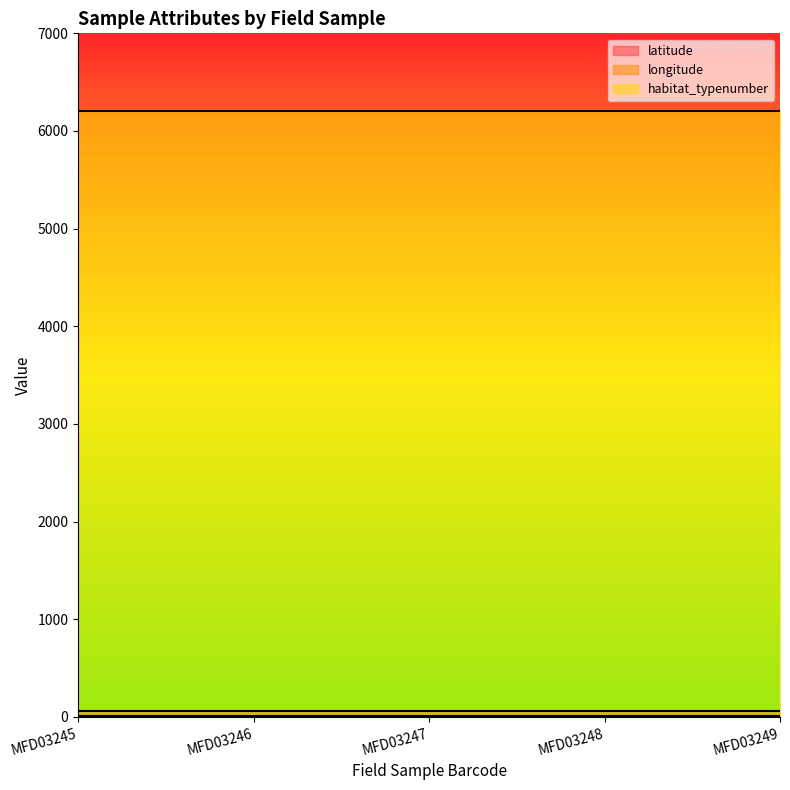

Reading left to right, transcribe all the data shown in this chart.

latitude: 55.3	55.3	55.3	55.3	55.3
longitude: 8.8	8.8	8.8	8.8	8.8
habitat_typenumber: 6200.0	6200.0	6200.0	6200.0	6200.0